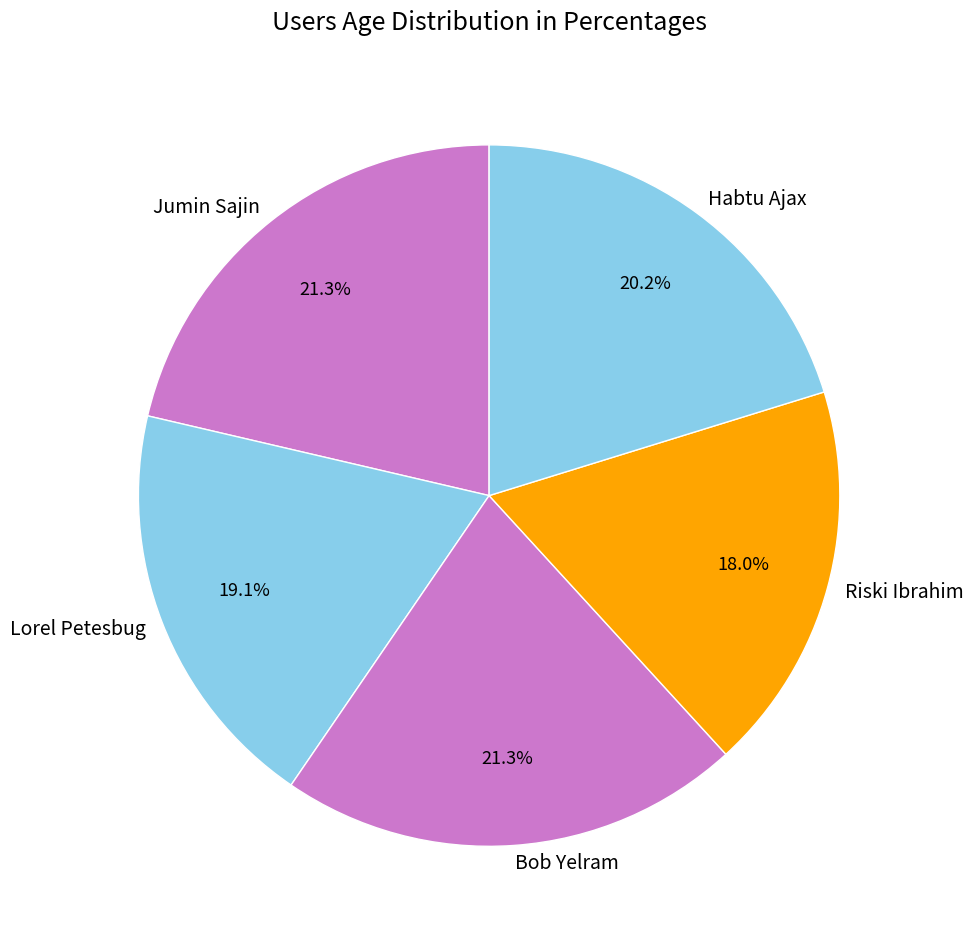

Which category has the smallest portion of the pie?

Riski Ibrahim